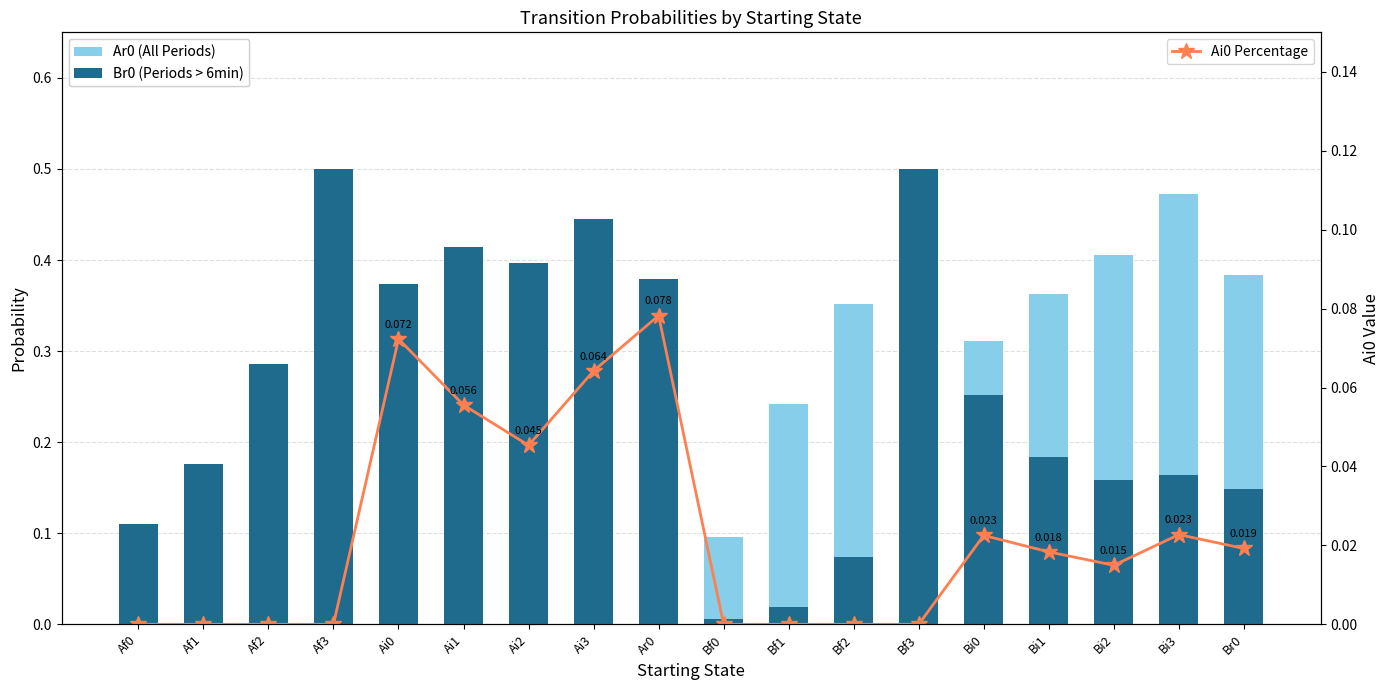

The Ai0 Percentage series shows 0.0 at Bf3. True or false?

True